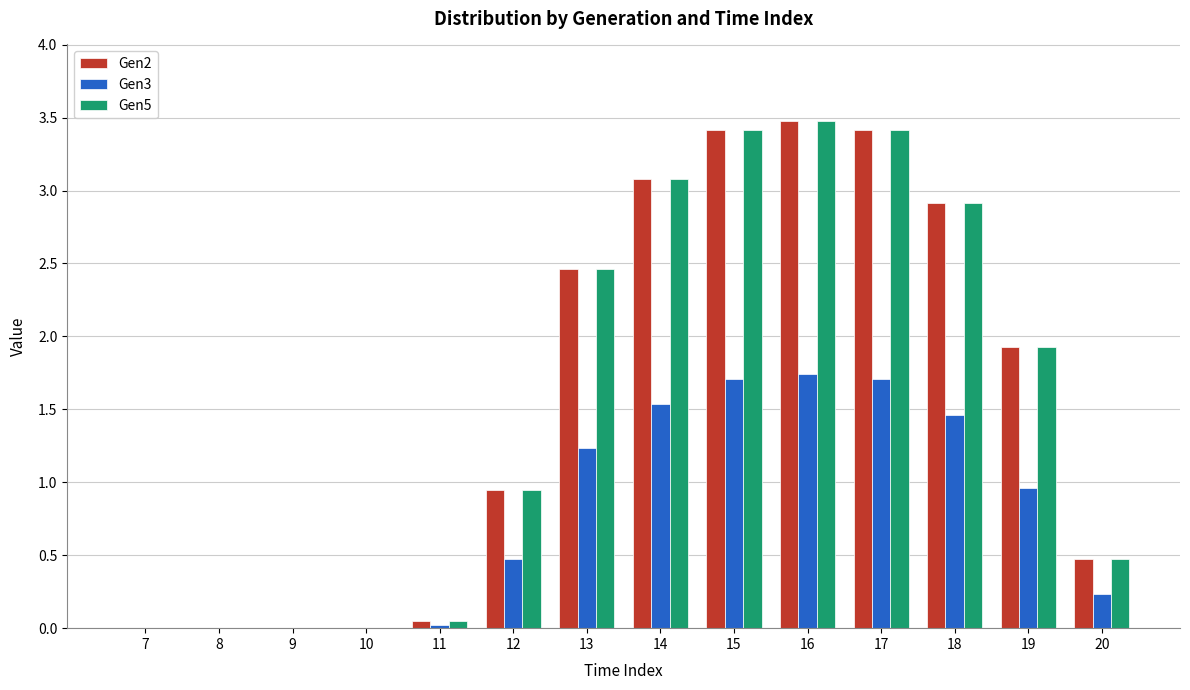

How many distinct data groups are displayed?

3